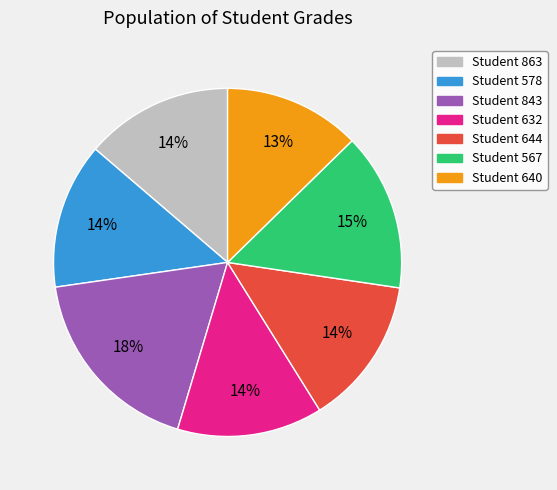

Does any single category account for the majority?

No